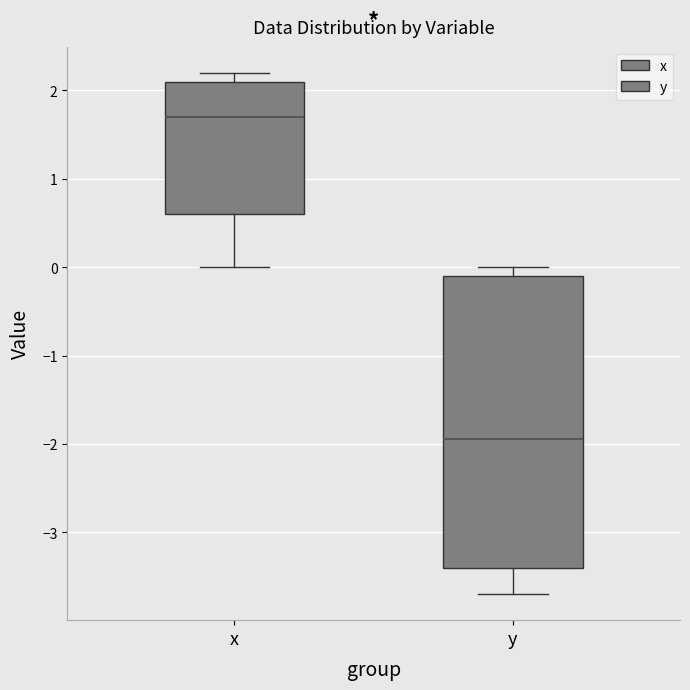

Reading left to right, read every box against the y-axis: the position of its median line, the range the box covers, and the ends of its whiskers. The values are not printed on the chart, so give them approximately, as read against the axis.

x: median 1.7, box 0.6 to 2.1, whiskers 0.0 to 2.2
y: median -1.9, box -3.4 to -0.1, whiskers -3.7 to 0.0